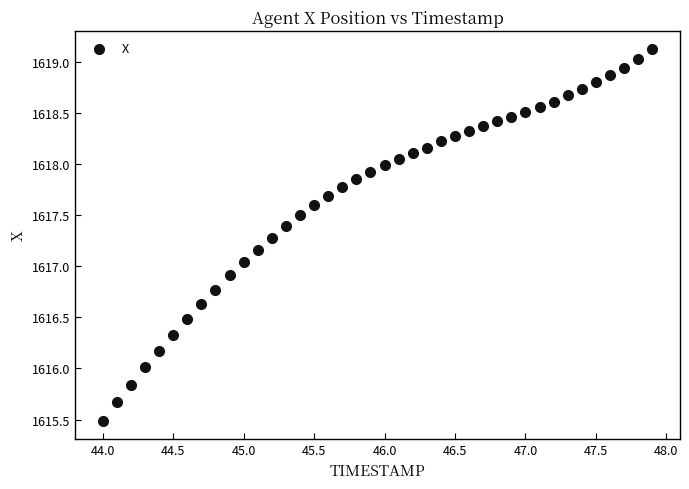

What is the range of Y values (max minus min)?

3.6